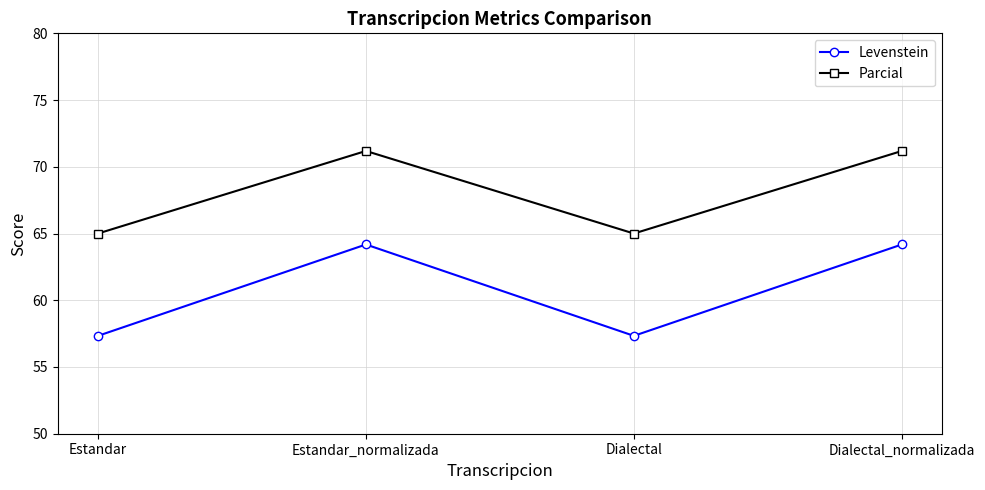

Which series has the largest total across all categories?

Parcial